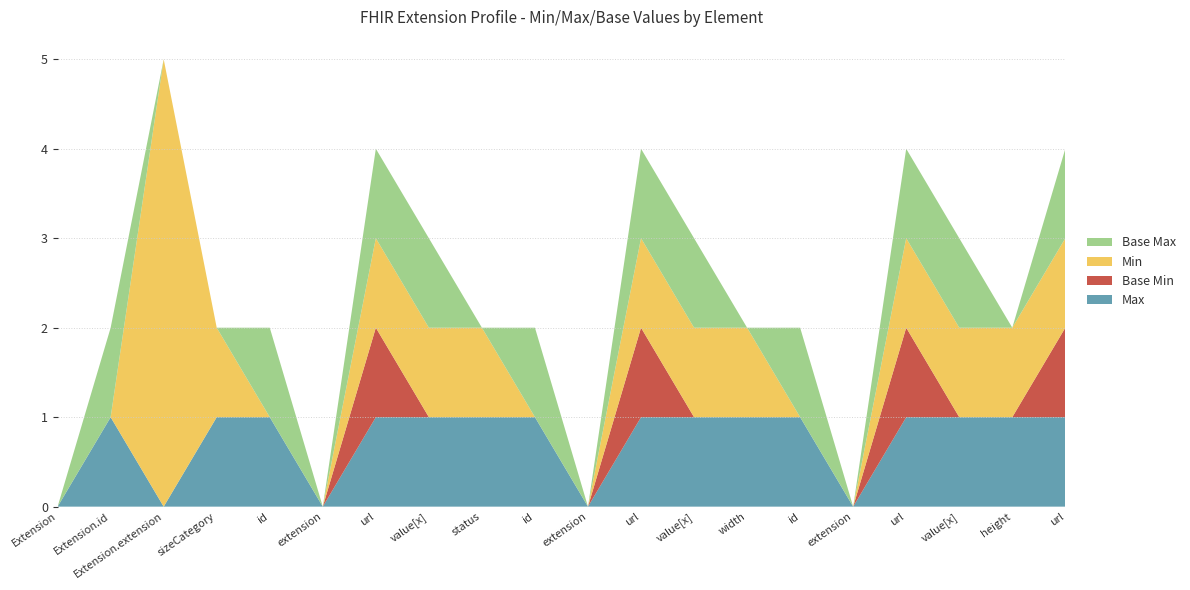

Reading left to right, extract all data points from this chart.

Max: Extension=0	Extension.id=1	Extension.extension=0	Extension.extension:sizeCategory=1	Extension.extension:sizeCategory.id=1	Extension.extension:sizeCategory.extension=0	Extension.extension:sizeCategory.url=1	Extension.extension:sizeCategory.value[x]=1	Extension.extension:status=1	Extension.extension:status.id=1	Extension.extension:status.extension=0	Extension.extension:status.url=1	Extension.extension:status.value[x]=1	Extension.extension:width=1	Extension.extension:width.id=1	Extension.extension:width.extension=0	Extension.extension:width.url=1	Extension.extension:width.value[x]=1	Extension.extension:height=1	Extension.extension:height.url=1
Base Min: Extension=0	Extension.id=0	Extension.extension=0	Extension.extension:sizeCategory=0	Extension.extension:sizeCategory.id=0	Extension.extension:sizeCategory.extension=0	Extension.extension:sizeCategory.url=1	Extension.extension:sizeCategory.value[x]=0	Extension.extension:status=0	Extension.extension:status.id=0	Extension.extension:status.extension=0	Extension.extension:status.url=1	Extension.extension:status.value[x]=0	Extension.extension:width=0	Extension.extension:width.id=0	Extension.extension:width.extension=0	Extension.extension:width.url=1	Extension.extension:width.value[x]=0	Extension.extension:height=0	Extension.extension:height.url=1
Min: Extension=0	Extension.id=0	Extension.extension=5	Extension.extension:sizeCategory=1	Extension.extension:sizeCategory.id=0	Extension.extension:sizeCategory.extension=0	Extension.extension:sizeCategory.url=1	Extension.extension:sizeCategory.value[x]=1	Extension.extension:status=1	Extension.extension:status.id=0	Extension.extension:status.extension=0	Extension.extension:status.url=1	Extension.extension:status.value[x]=1	Extension.extension:width=1	Extension.extension:width.id=0	Extension.extension:width.extension=0	Extension.extension:width.url=1	Extension.extension:width.value[x]=1	Extension.extension:height=1	Extension.extension:height.url=1
Base Max: Extension=0	Extension.id=1	Extension.extension=0	Extension.extension:sizeCategory=0	Extension.extension:sizeCategory.id=1	Extension.extension:sizeCategory.extension=0	Extension.extension:sizeCategory.url=1	Extension.extension:sizeCategory.value[x]=1	Extension.extension:status=0	Extension.extension:status.id=1	Extension.extension:status.extension=0	Extension.extension:status.url=1	Extension.extension:status.value[x]=1	Extension.extension:width=0	Extension.extension:width.id=1	Extension.extension:width.extension=0	Extension.extension:width.url=1	Extension.extension:width.value[x]=1	Extension.extension:height=0	Extension.extension:height.url=1